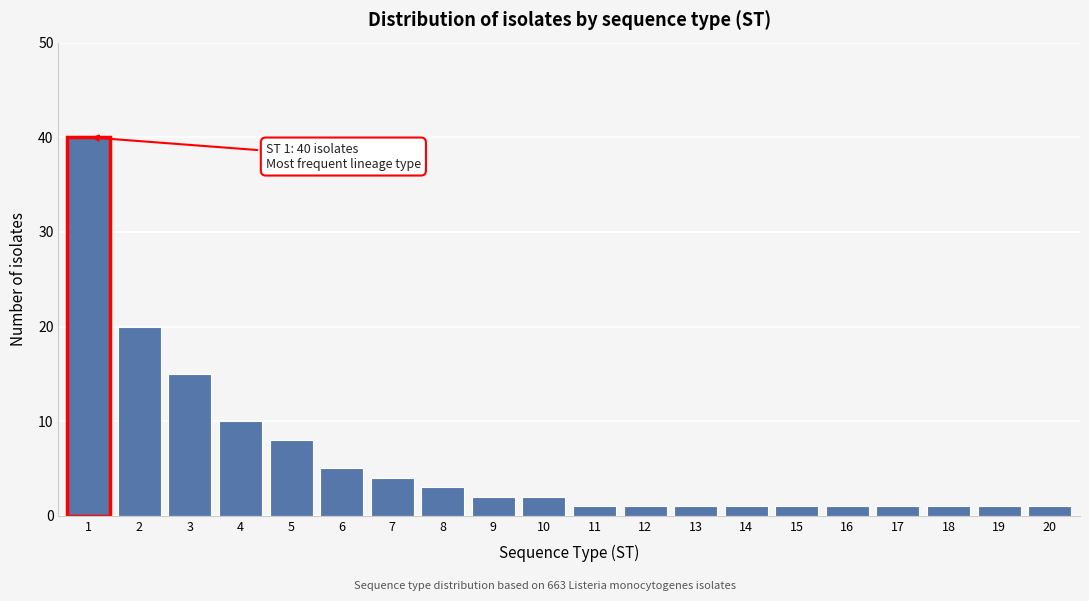

Reading left to right, transcribe all the data shown in this chart.

1=40	2=20	3=15	4=10	5=8	6=5	7=4	8=3	9=2	10=2	11=1	12=1	13=1	14=1	15=1	16=1	17=1	18=1	19=1	20=1